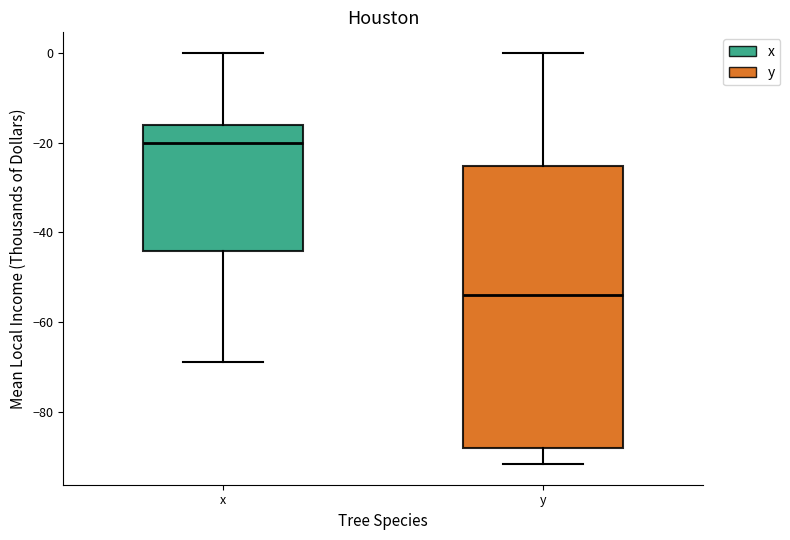

Which box is the tallest, from its lower edge to its upper edge?

y